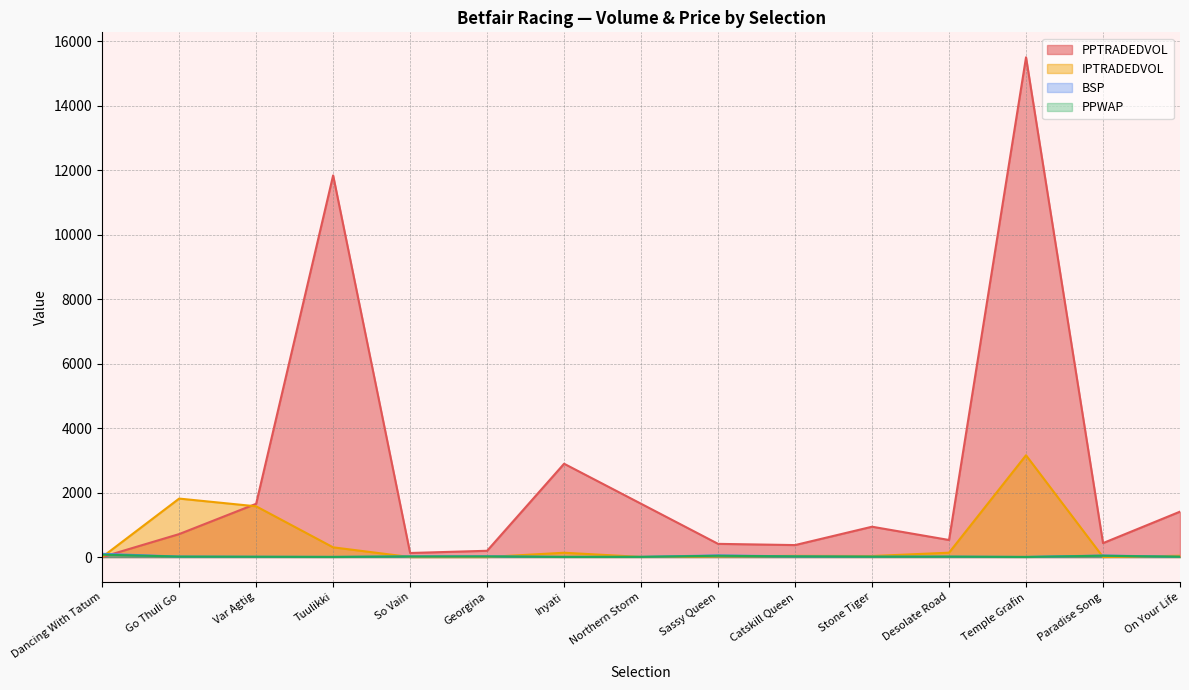

What is the difference between the maximum and minimum values in the PPWAP series?

71.6